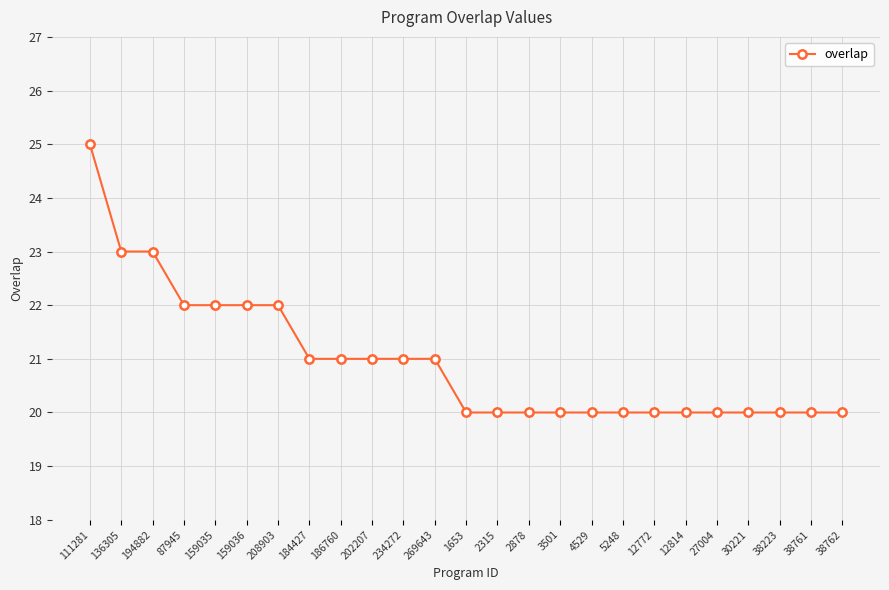

How many lines are shown in the chart?

1